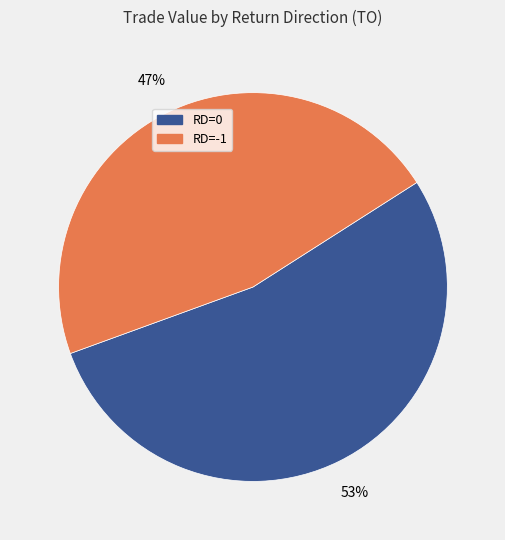

Is RD=-1 the majority of the pie?

No